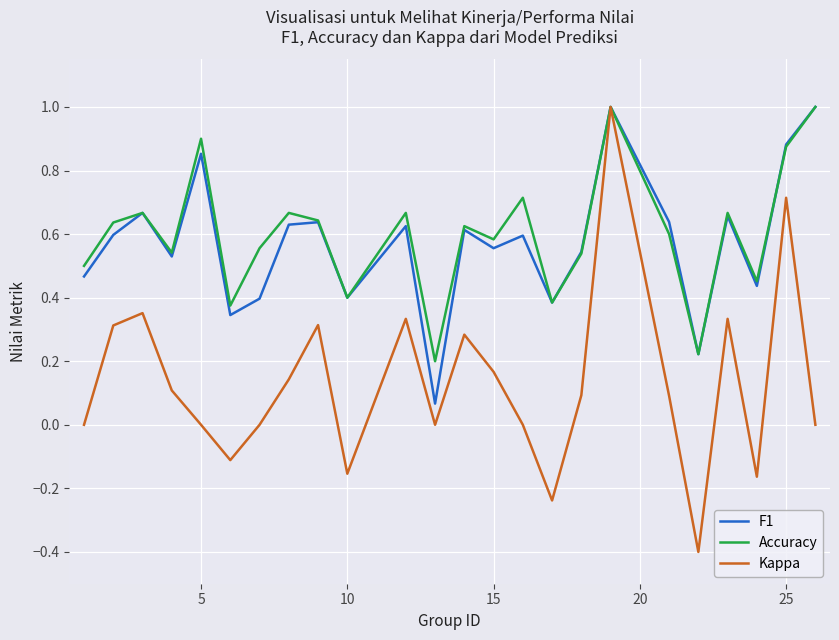

Which series has the widest spread of values?

Kappa